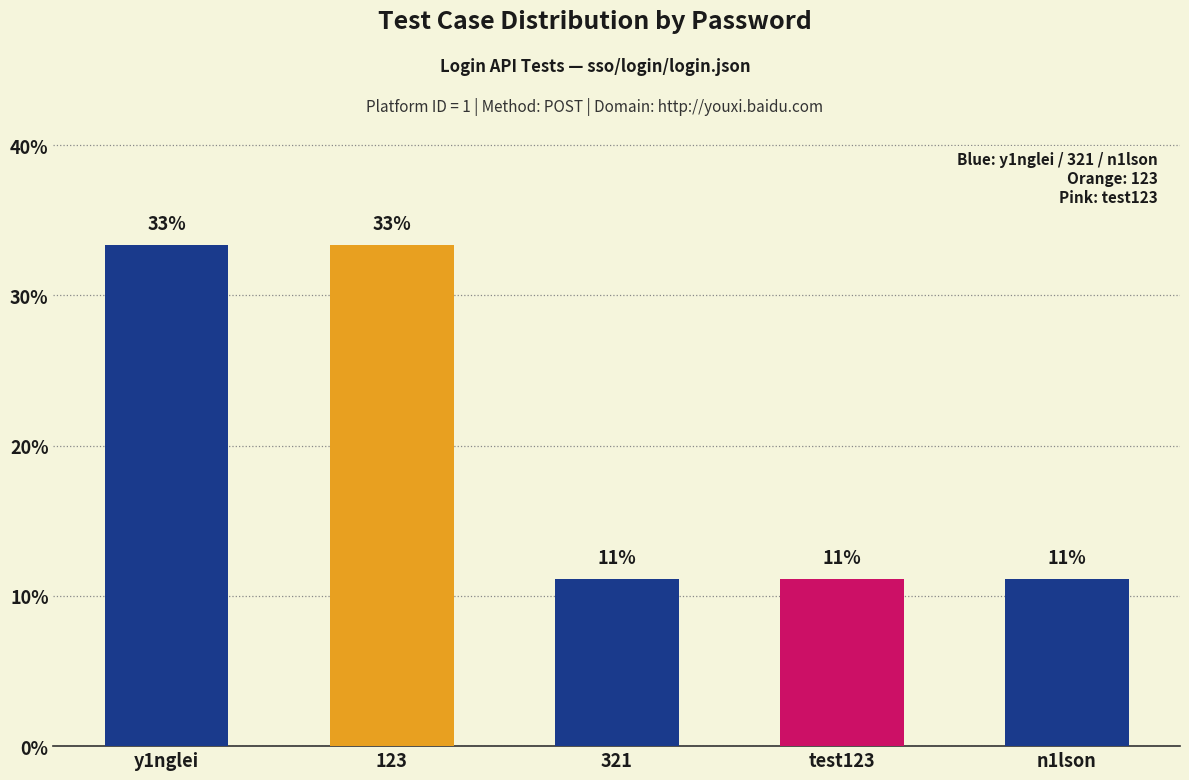

The chart shows a value of 33.3 at 123. True or false?

True